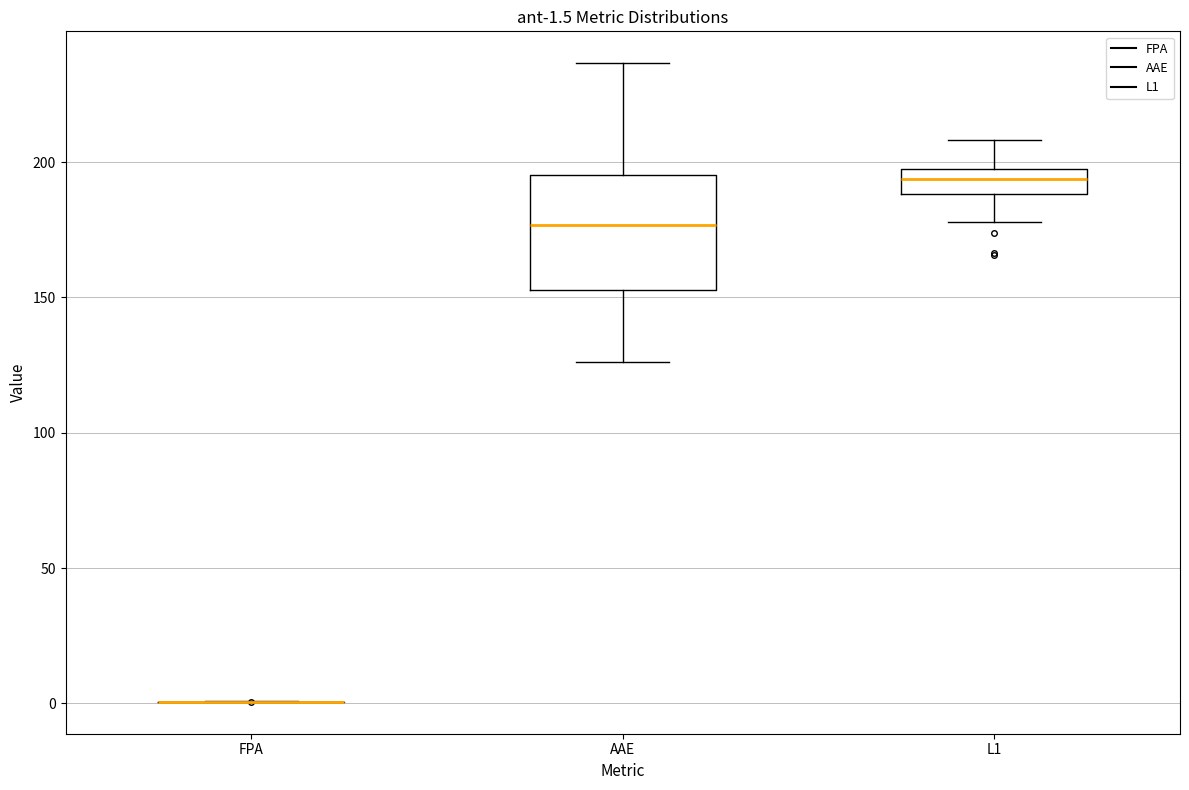

Comparing the boxes themselves (not the whiskers), which one is the tallest?

AAE